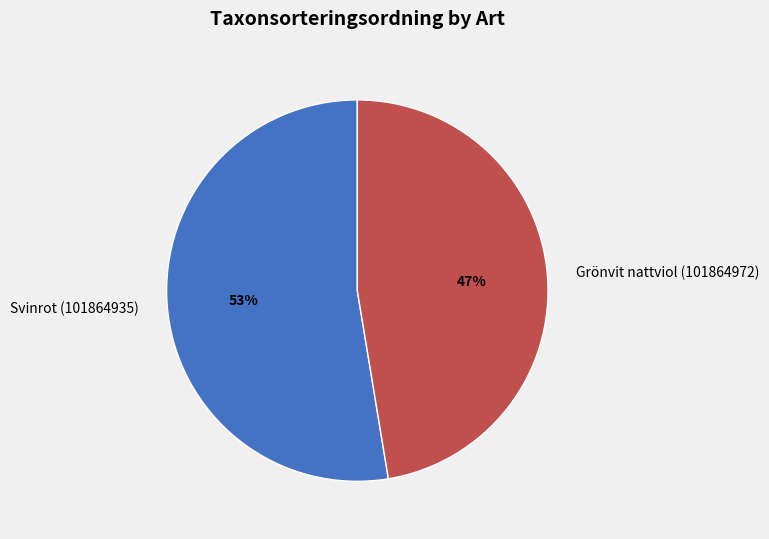

Approximately how many times larger is the value at Svinrot (101864935) compared to Grönvit nattviol (101864972)?

1.1